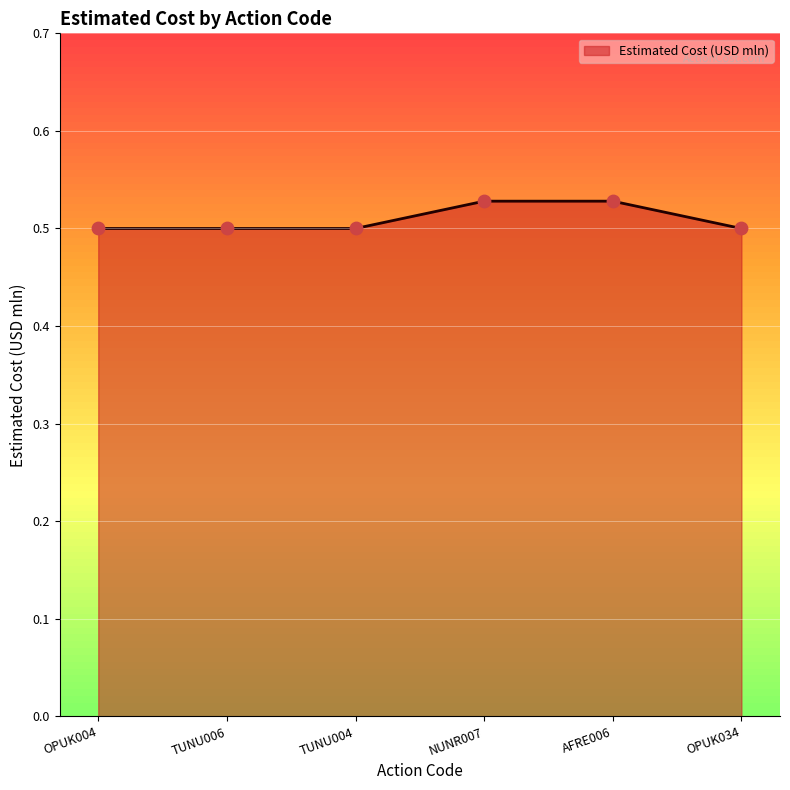

Between NUNR007 and TUNU004, which is larger?

NUNR007